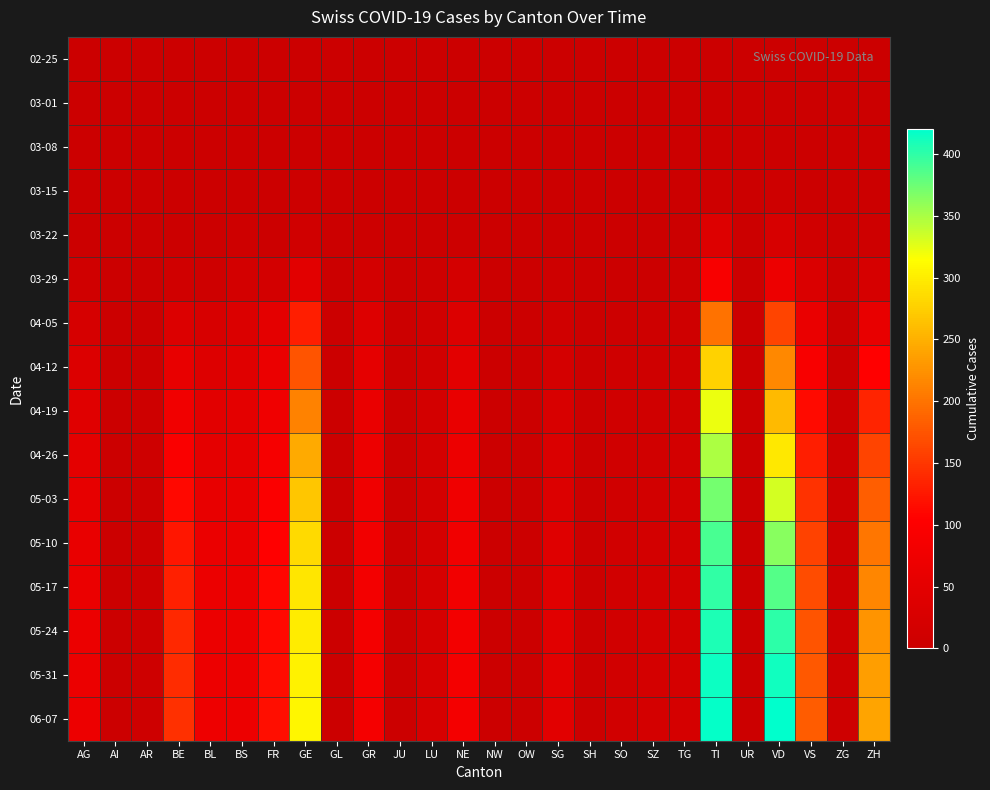

Reading left to right, transcribe all the data shown in this chart.

02-25: AG=0	AI=0	AR=0	BE=0	BL=0	BS=0	FR=0	GE=0	GL=0	GR=0	JU=0	LU=0	NE=0	NW=0	OW=0	SG=0	SH=0	SO=0	SZ=0	TG=0	TI=0	UR=0	VD=0	VS=0	ZG=0	ZH=0
03-01: AG=0	AI=0	AR=0	BE=0	BL=0	BS=0	FR=0	GE=0	GL=0	GR=0	JU=0	LU=0	NE=0	NW=0	OW=0	SG=0	SH=0	SO=0	SZ=0	TG=0	TI=0	UR=0	VD=0	VS=0	ZG=0	ZH=0
03-08: AG=0	AI=0	AR=0	BE=0	BL=1	BS=0	FR=0	GE=0	GL=0	GR=0	JU=0	LU=0	NE=0	NW=0	OW=0	SG=0	SH=0	SO=0	SZ=0	TG=0	TI=0	UR=0	VD=0	VS=0	ZG=0	ZH=2
03-15: AG=0	AI=0	AR=0	BE=0	BL=2	BS=0	FR=0	GE=4	GL=0	GR=0	JU=0	LU=0	NE=0	NW=0	OW=0	SG=0	SH=0	SO=0	SZ=0	TG=0	TI=6	UR=0	VD=6	VS=2	ZG=0	ZH=1
03-22: AG=1	AI=0	AR=0	BE=0	BL=3	BS=5	FR=3	GE=10	GL=0	GR=4	JU=0	LU=1	NE=4	NW=0	OW=0	SG=0	SH=0	SO=0	SZ=0	TG=0	TI=37	UR=0	VD=24	VS=11	ZG=0	ZH=6
03-29: AG=9	AI=0	AR=2	BE=10	BL=6	BS=15	FR=15	GE=47	GL=1	GR=15	JU=0	LU=6	NE=18	NW=0	OW=0	SG=5	SH=0	SO=2	SZ=2	TG=6	TI=93	UR=0	VD=69	VS=31	ZG=1	ZH=22
04-05: AG=22	AI=0	AR=3	BE=34	BL=24	BS=32	FR=50	GE=130	GL=2	GR=37	JU=0	LU=9	NE=35	NW=0	OW=0	SG=11	SH=1	SO=4	SZ=6	TG=8	TI=199	UR=1	VD=162	VS=63	ZG=2	ZH=58
04-12: AG=35	AI=0	AR=4	BE=60	BL=37	BS=42	FR=65	GE=175	GL=3	GR=54	JU=0	LU=13	NE=49	NW=0	OW=0	SG=19	SH=1	SO=8	SZ=8	TG=11	TI=278	UR=1	VD=217	VS=93	ZG=3	ZH=105
04-19: AG=42	AI=0	AR=5	BE=78	BL=47	BS=50	FR=76	GE=212	GL=3	GR=63	JU=0	LU=16	NE=61	NW=0	OW=0	SG=26	SH=2	SO=9	SZ=10	TG=13	TI=322	UR=1	VD=259	VS=114	ZG=4	ZH=135
04-26: AG=50	AI=0	AR=5	BE=96	BL=54	BS=55	FR=88	GE=245	GL=3	GR=70	JU=1	LU=18	NE=70	NW=0	OW=0	SG=31	SH=2	SO=10	SZ=12	TG=16	TI=349	UR=1	VD=296	VS=131	ZG=5	ZH=161
05-03: AG=57	AI=0	AR=5	BE=112	BL=59	BS=59	FR=97	GE=268	GL=3	GR=75	JU=1	LU=19	NE=74	NW=0	OW=0	SG=36	SH=2	SO=11	SZ=14	TG=17	TI=372	UR=1	VD=332	VS=147	ZG=5	ZH=183
05-10: AG=62	AI=0	AR=6	BE=124	BL=64	BS=63	FR=105	GE=285	GL=3	GR=79	JU=1	LU=21	NE=78	NW=0	OW=0	SG=40	SH=2	SO=12	SZ=15	TG=18	TI=390	UR=1	VD=363	VS=160	ZG=5	ZH=202
05-17: AG=65	AI=0	AR=6	BE=132	BL=66	BS=65	FR=110	GE=294	GL=3	GR=82	JU=1	LU=22	NE=80	NW=0	OW=0	SG=43	SH=2	SO=12	SZ=16	TG=19	TI=400	UR=1	VD=384	VS=168	ZG=6	ZH=216
05-24: AG=67	AI=0	AR=6	BE=138	BL=68	BS=67	FR=113	GE=300	GL=3	GR=84	JU=1	LU=22	NE=82	NW=0	OW=0	SG=45	SH=2	SO=12	SZ=17	TG=19	TI=408	UR=1	VD=401	VS=174	ZG=6	ZH=227
05-31: AG=68	AI=0	AR=6	BE=142	BL=70	BS=68	FR=116	GE=305	GL=3	GR=85	JU=1	LU=23	NE=84	NW=0	OW=0	SG=46	SH=2	SO=13	SZ=17	TG=20	TI=414	UR=1	VD=412	VS=178	ZG=6	ZH=235
06-07: AG=69	AI=0	AR=6	BE=145	BL=71	BS=69	FR=118	GE=308	GL=3	GR=86	JU=1	LU=23	NE=85	NW=0	OW=0	SG=47	SH=2	SO=13	SZ=17	TG=20	TI=418	UR=1	VD=420	VS=181	ZG=6	ZH=241